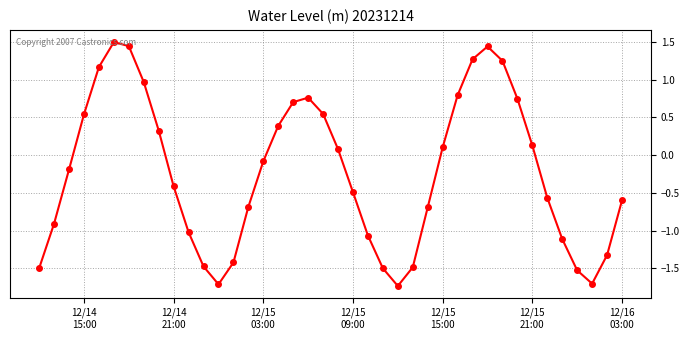

What is the value of the 25th point from the left?

-1.7